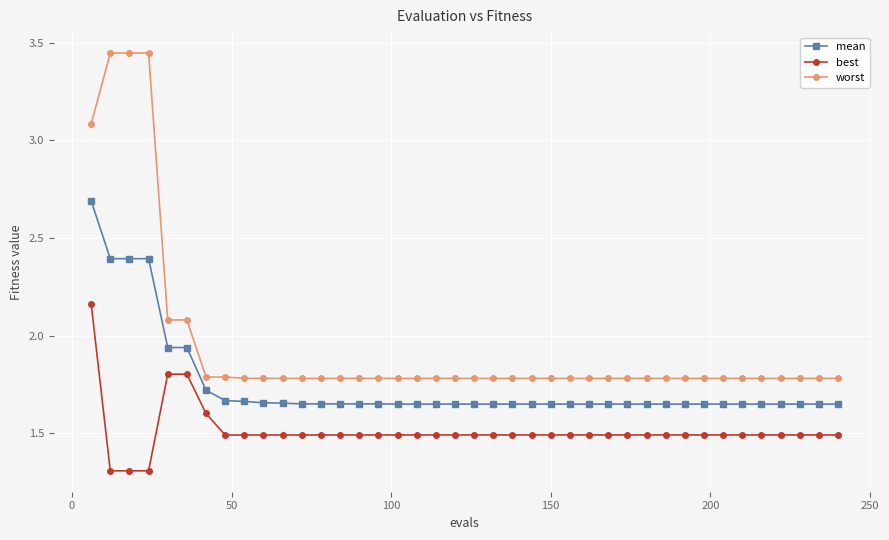

How many best values are between 1 and 2?

39